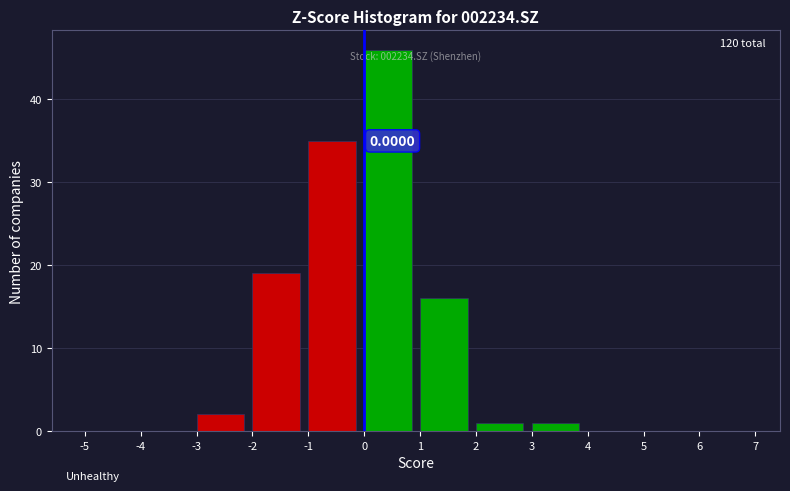

Which range on the x-axis has the tallest bar?

0 to 1